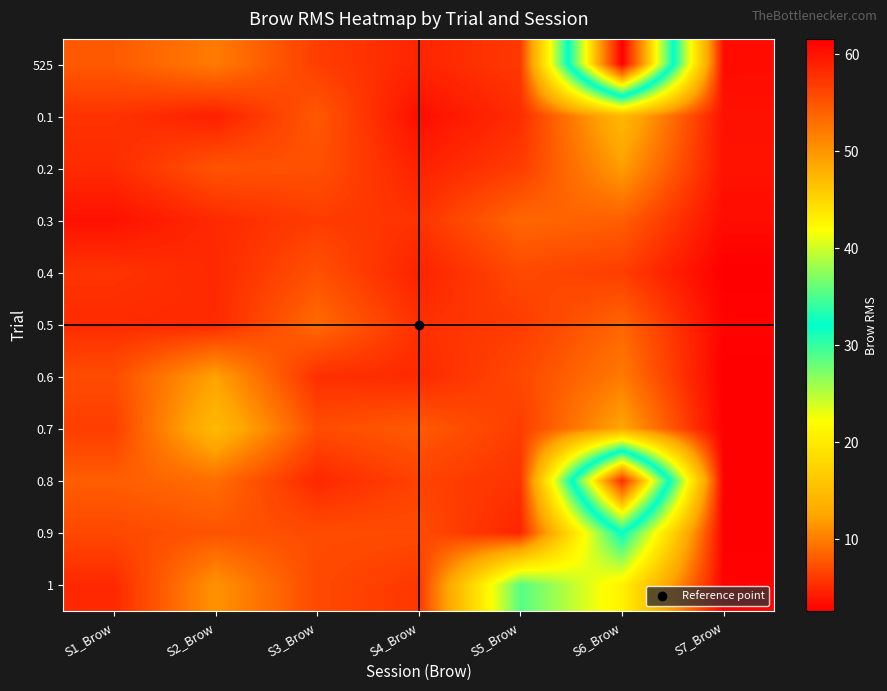

What is the smallest value displayed?

2.6